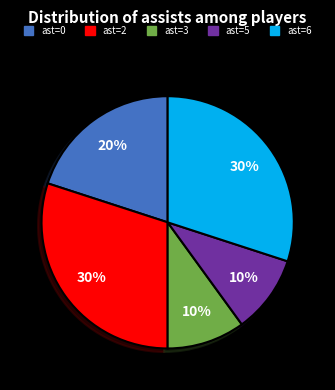

Do ast=2 and ast=6 together represent more than half of the pie?

Yes